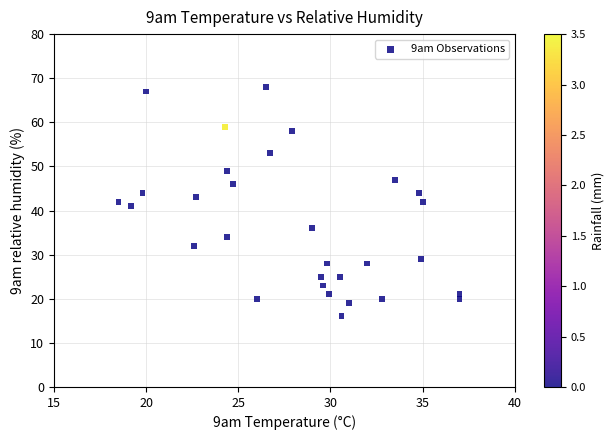

What is the range of Y values (max minus min)?

52